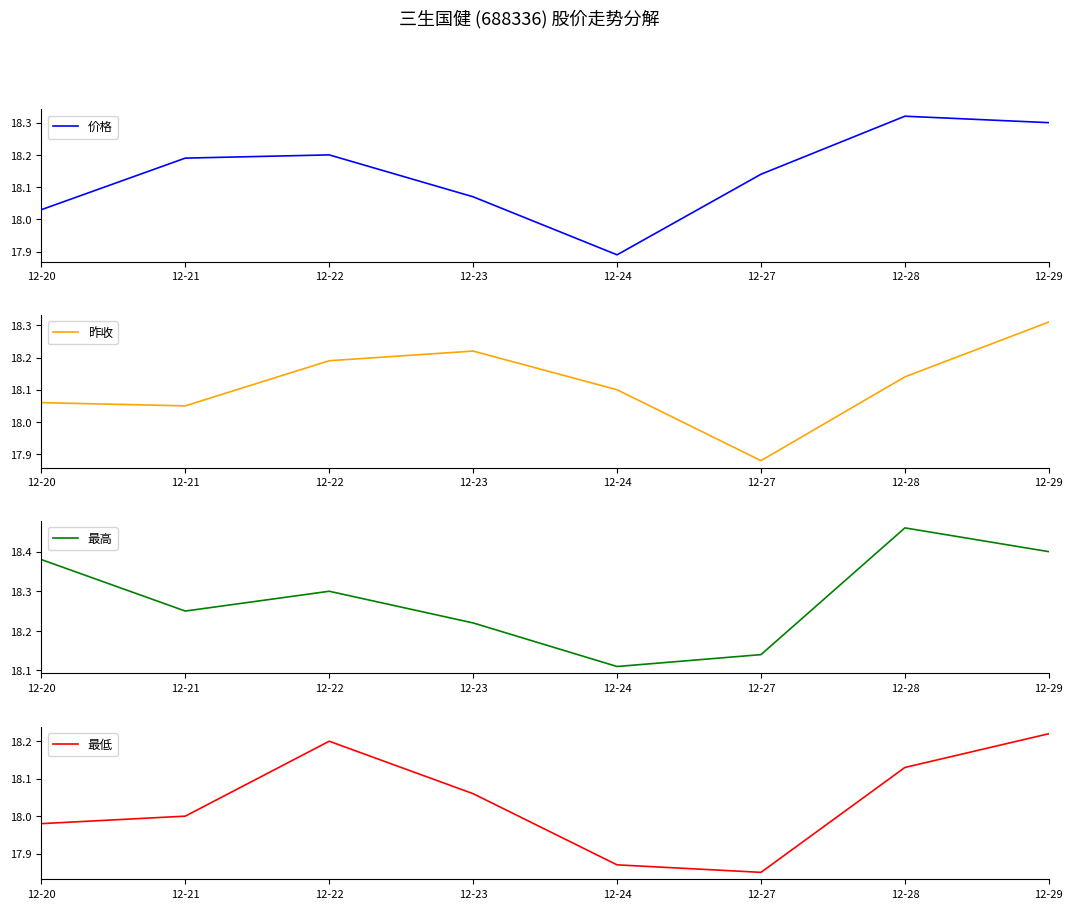

What is the difference between the 价格 values at 12-23 and 12-27?

0.1